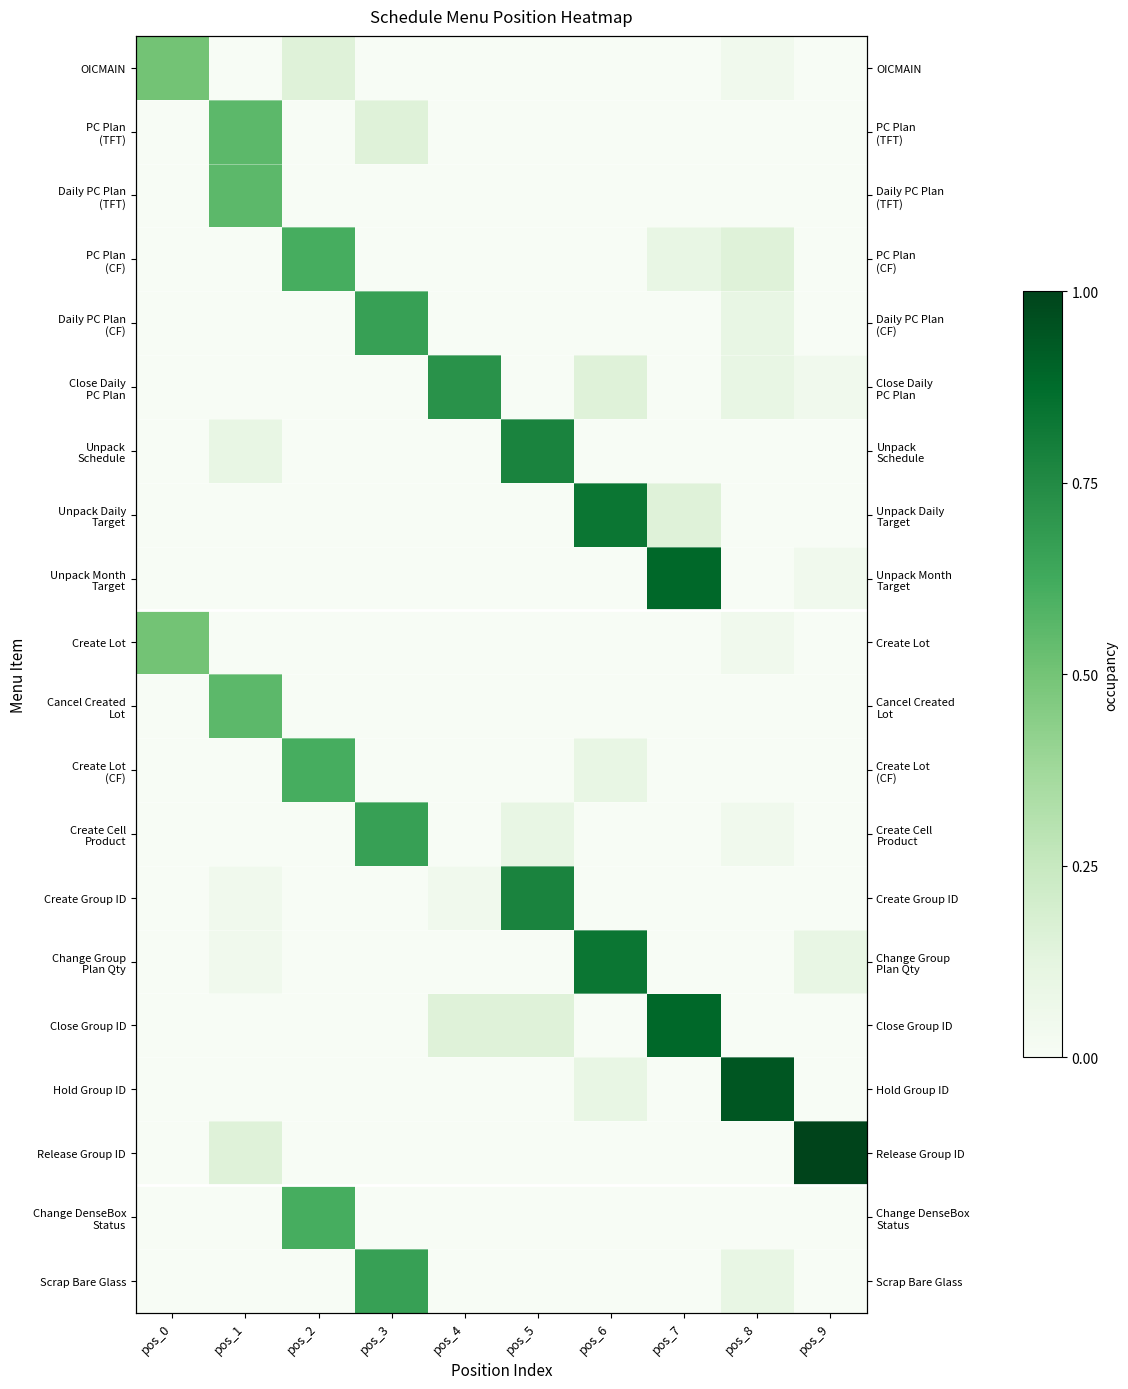

Between pos_2 and pos_8, which series saw the biggest shift?

Hold Group ID